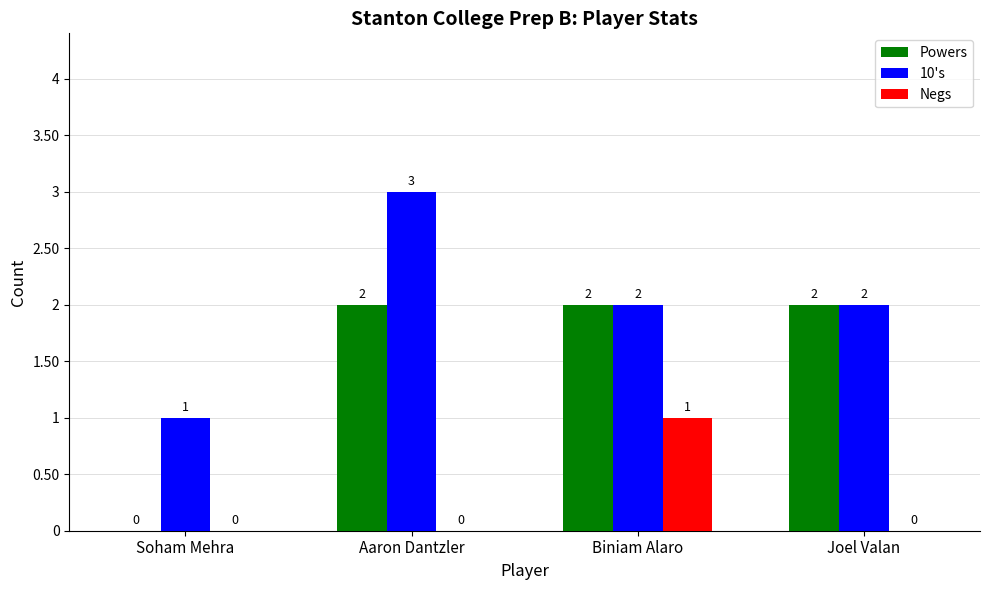

How many groups of bars are there?

4